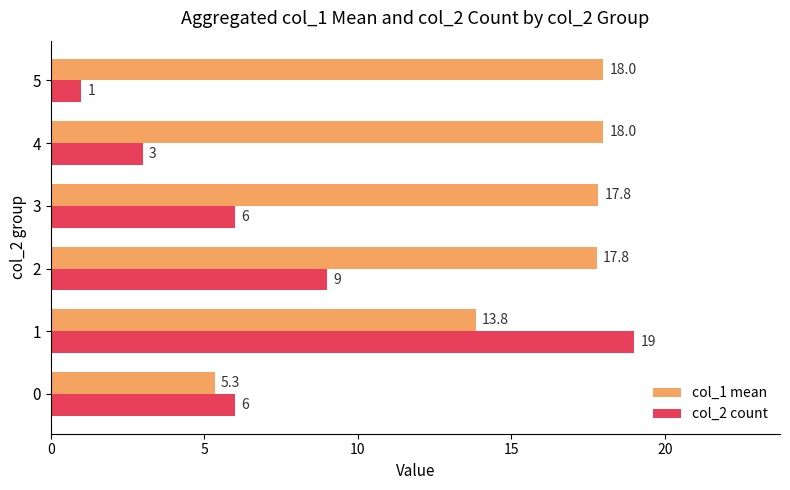

How many categories are shown in the chart?

6